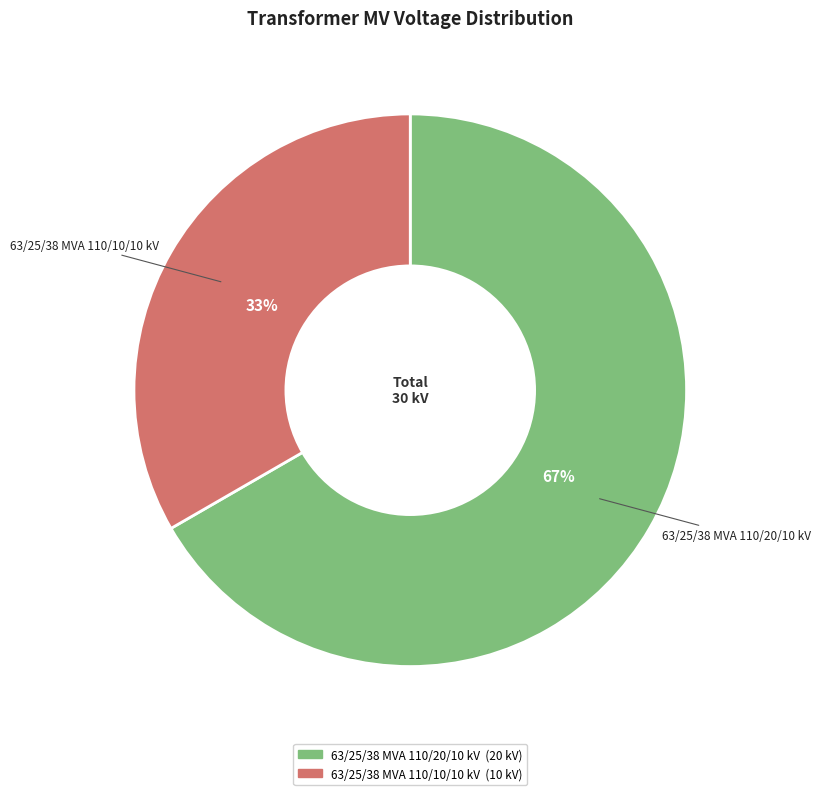

Which slice is the largest?

63/25/38 MVA 110/20/10 kV